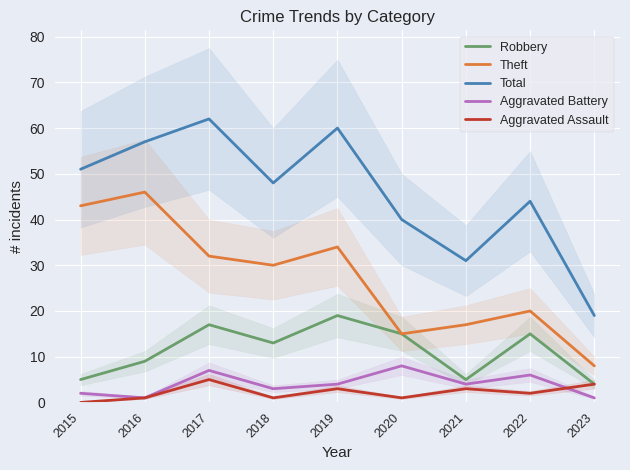

What is the sum of all Total values?

412